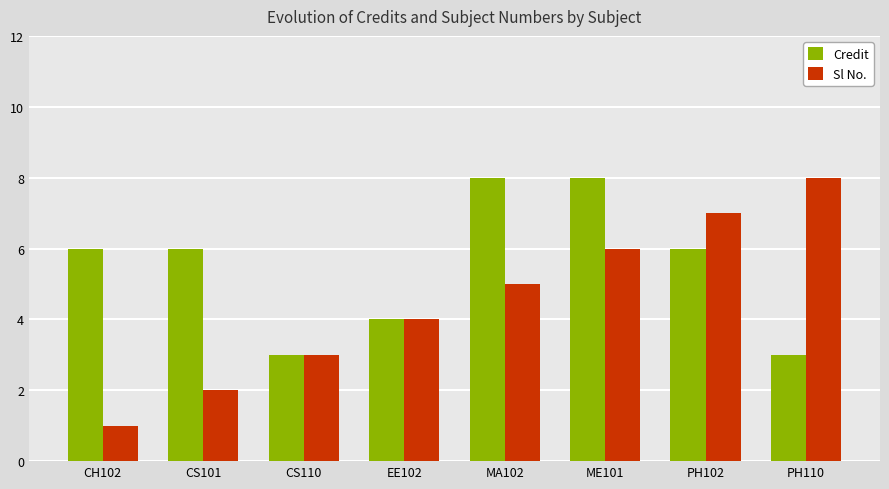

Reading right to left, list all the values displayed in this chart.

Credit: 3	6	8	8	4	3	6	6
Sl No.: 8	7	6	5	4	3	2	1